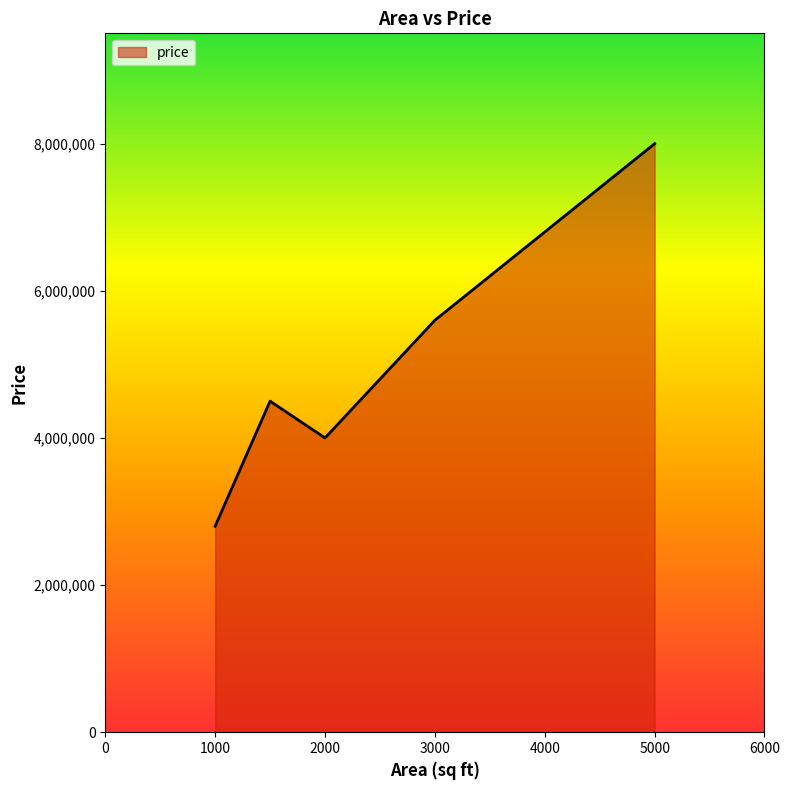

What is the minimum value shown in the chart?

2800000